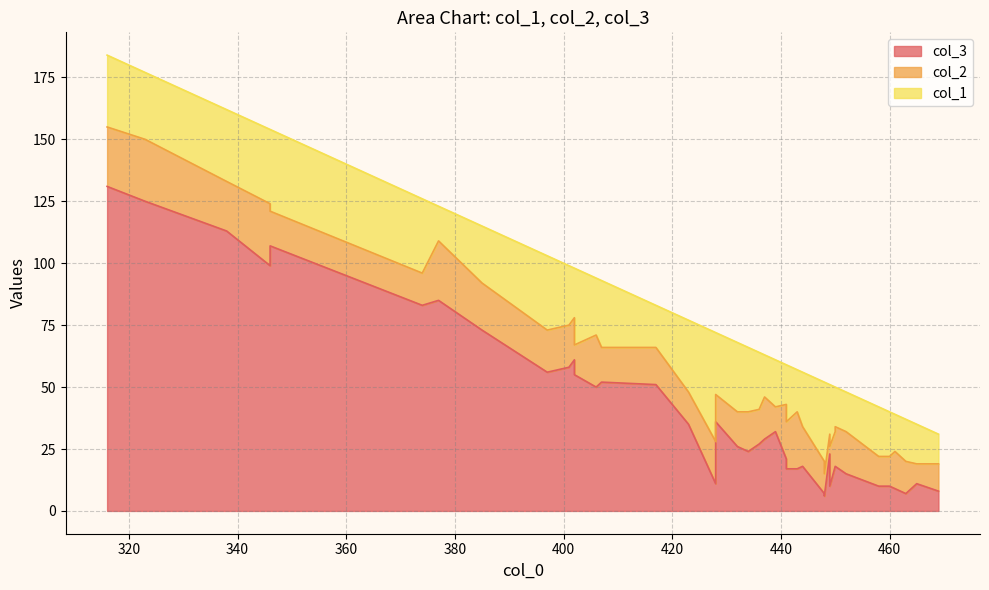

What is the lowest value of the col_2 series?

8